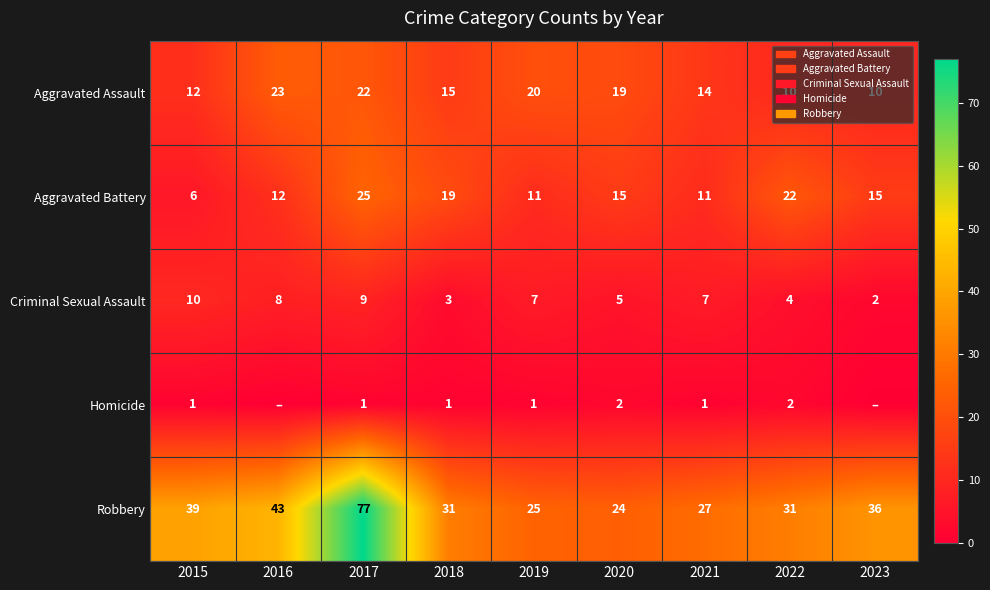

What is the total value across all series at 2018?

69